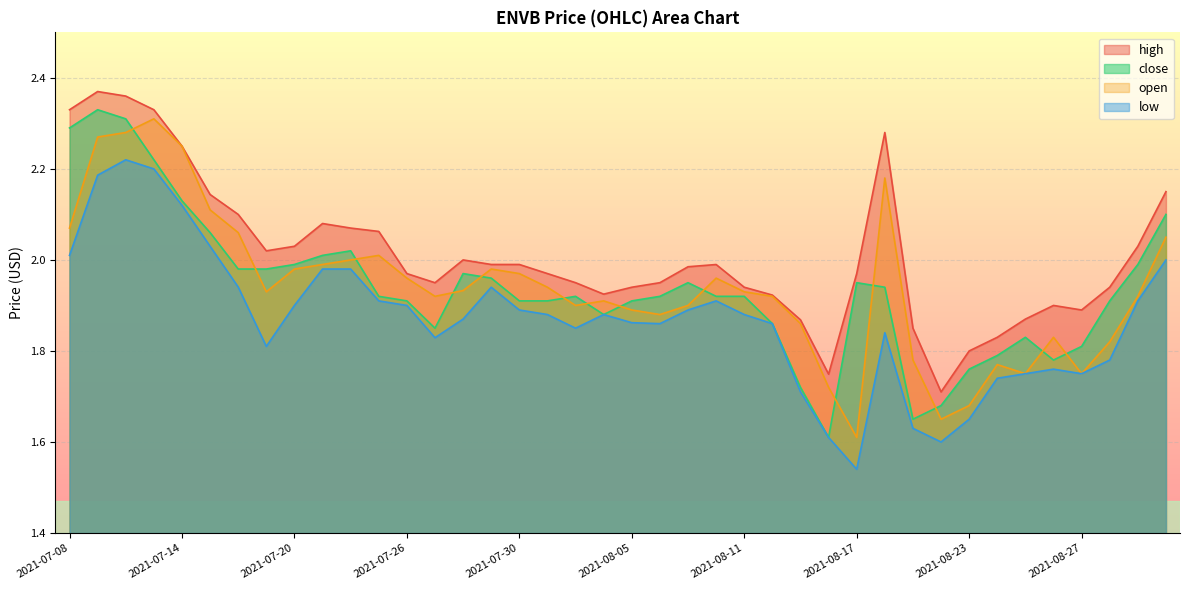

Which series has the widest spread of values?

close